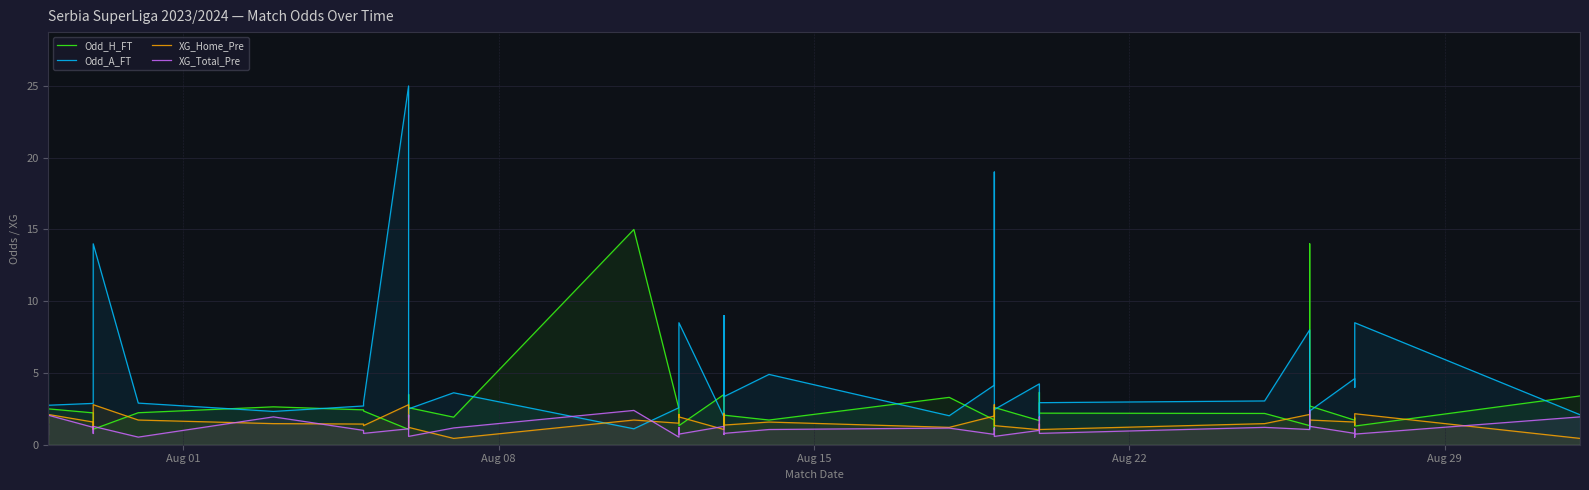

The value of Odd_H_FT at 10 is 3.7. True or false?

False